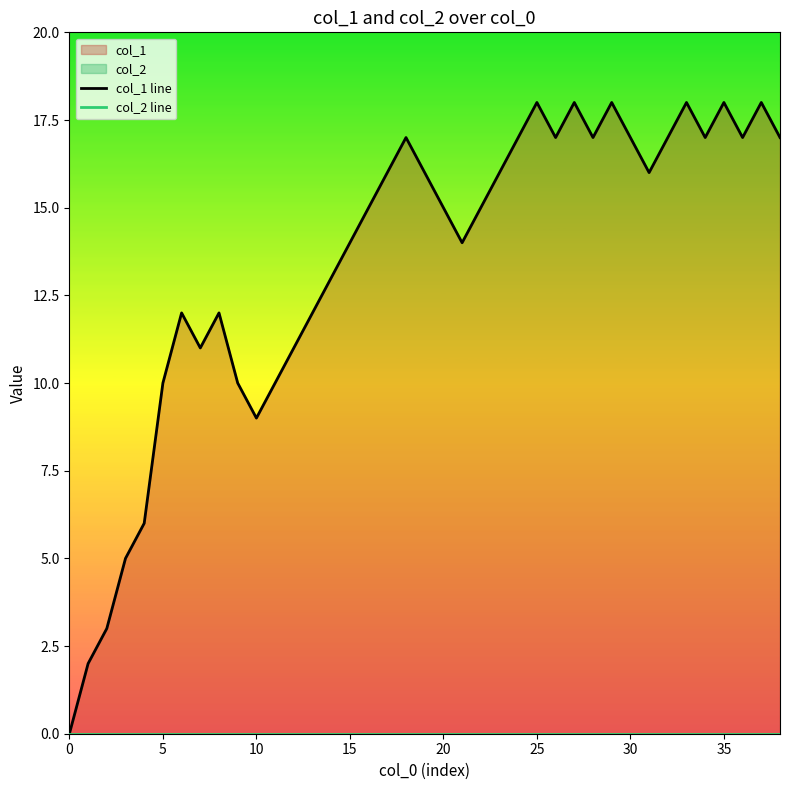

True or false: col_1 line and col_2 line cross at least once.

False